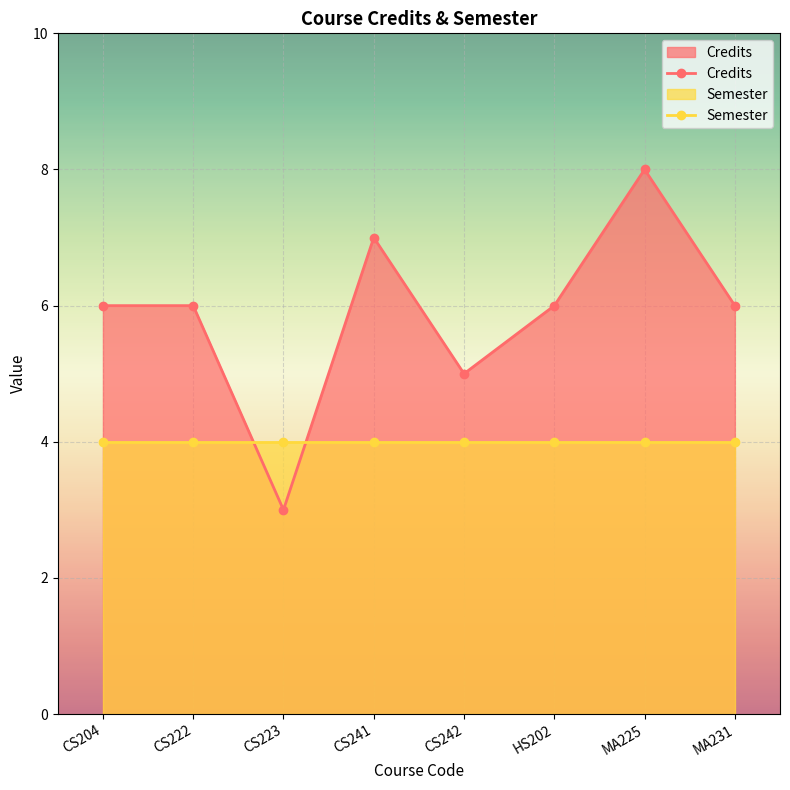

What is the value of the 5th point from the left?

5